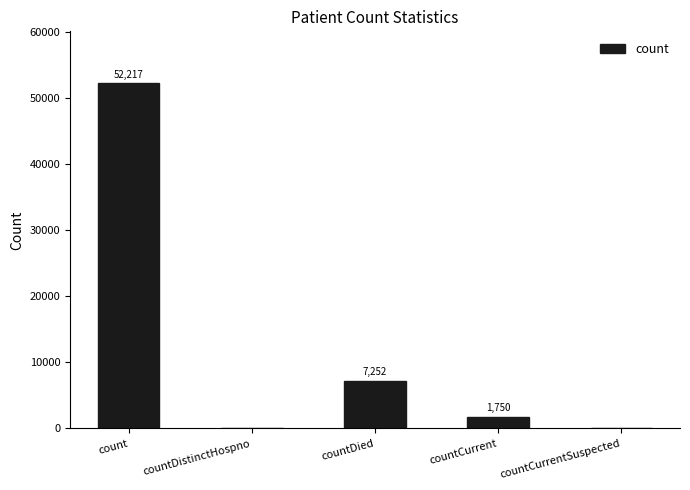

What is the difference between the values at countCurrent and countDistinctHospno?

1750